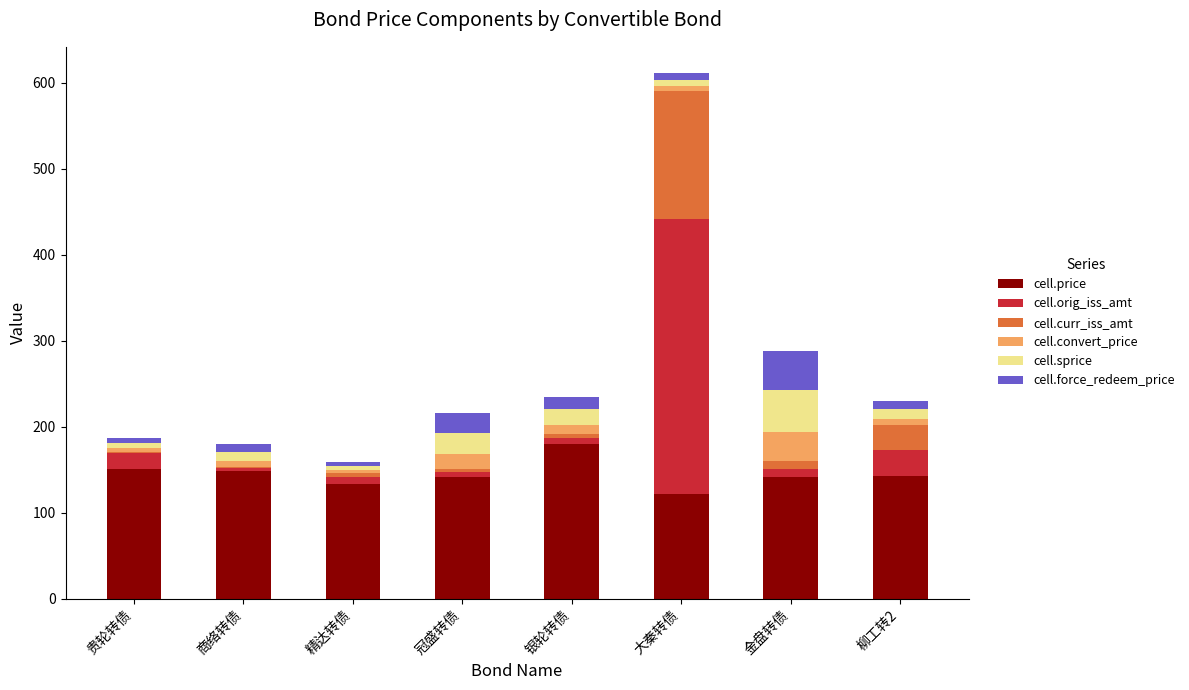

How many values in the cell.price series exceed 142?

4